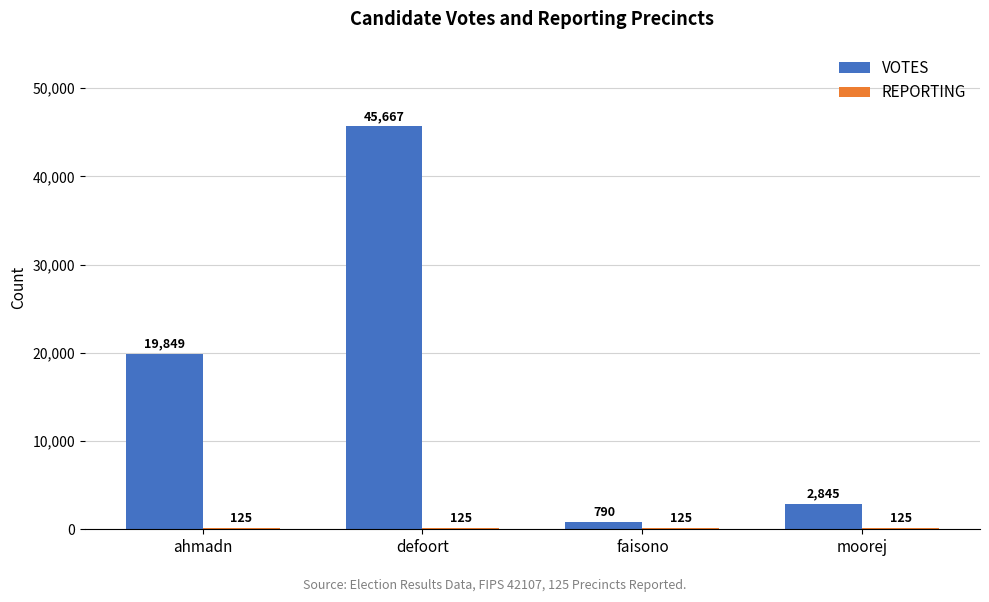

What is the maximum value for VOTES?

45667